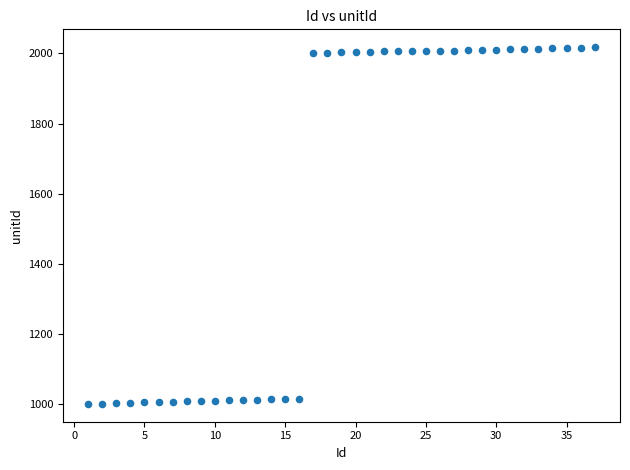

What is the range of X values (max minus min)?

36